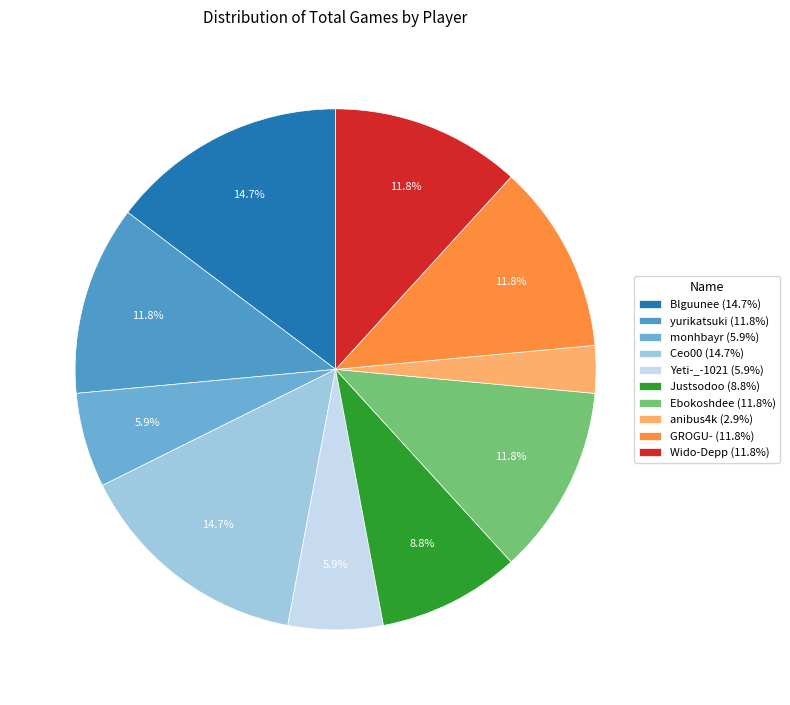

Is there any slice that represents more than half of the pie?

No